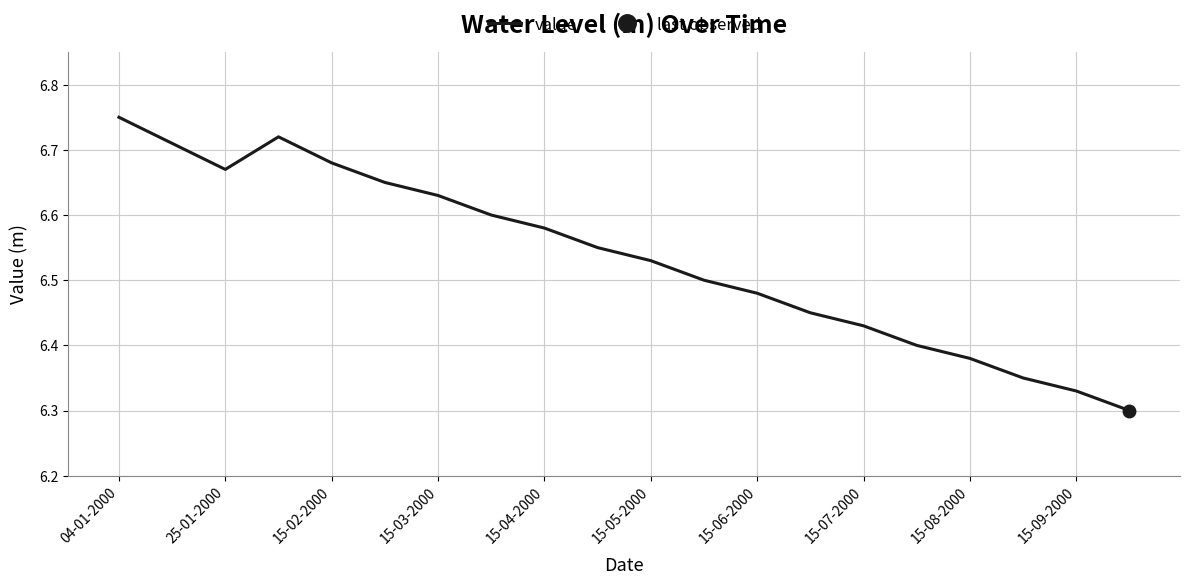

The value of value at 15-04-2000 is 1.4. True or false?

False